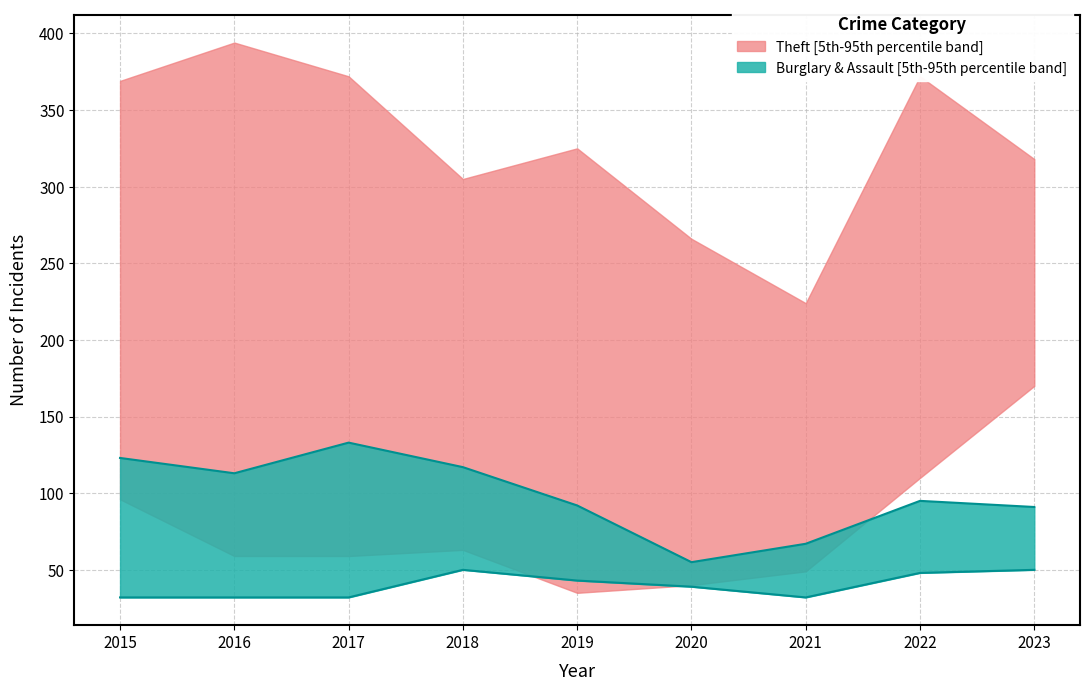

What is the value of the Burglary_lower point at the 5th from the left?

43